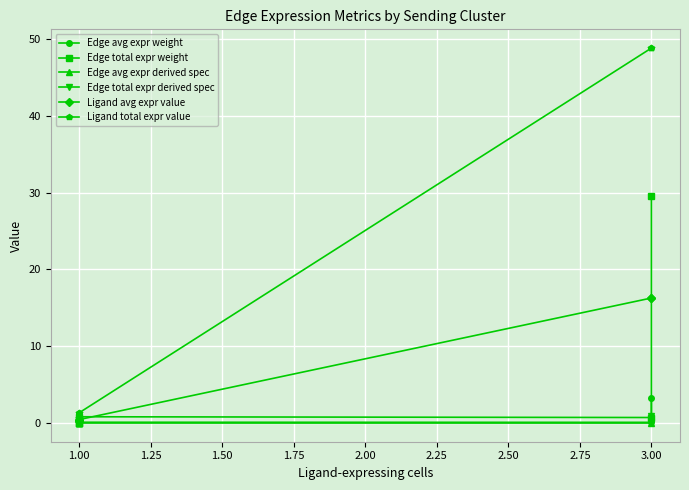

Which has a higher value, 1.00 or 3.00?

1.00